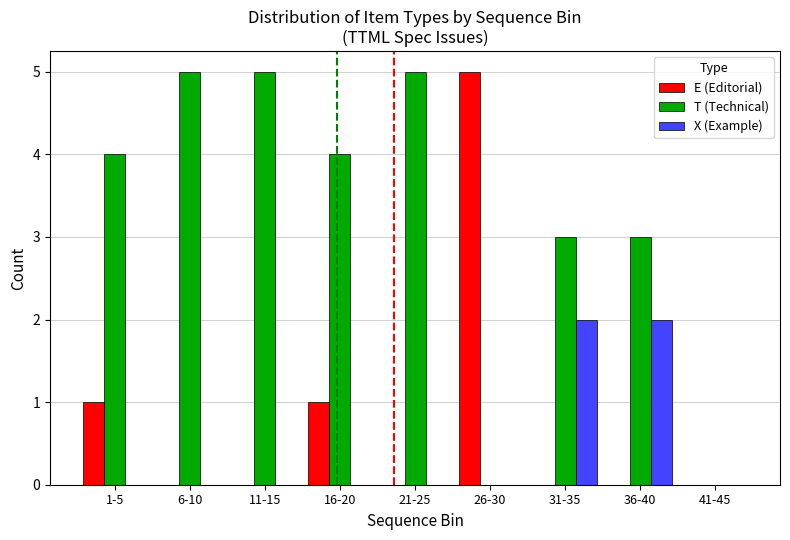

What is the sum of all X (Example) values?

4